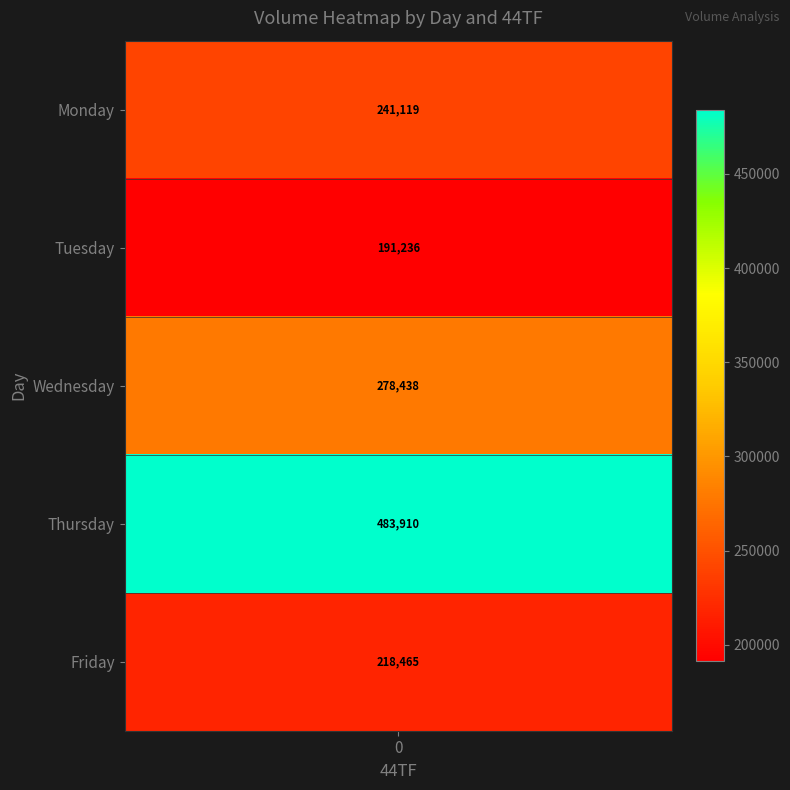

Which series has the largest total across all categories?

Thursday